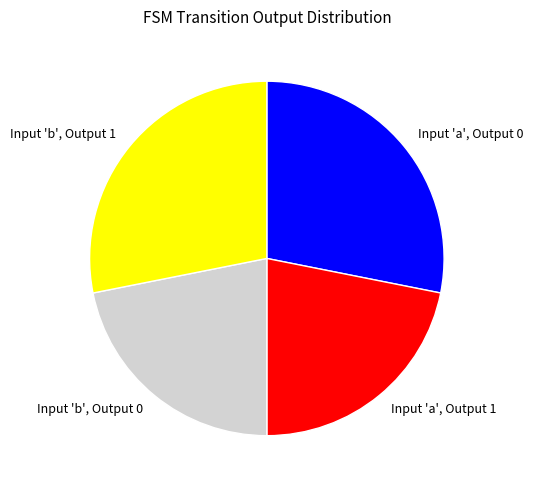

How many segments does this pie chart have?

4